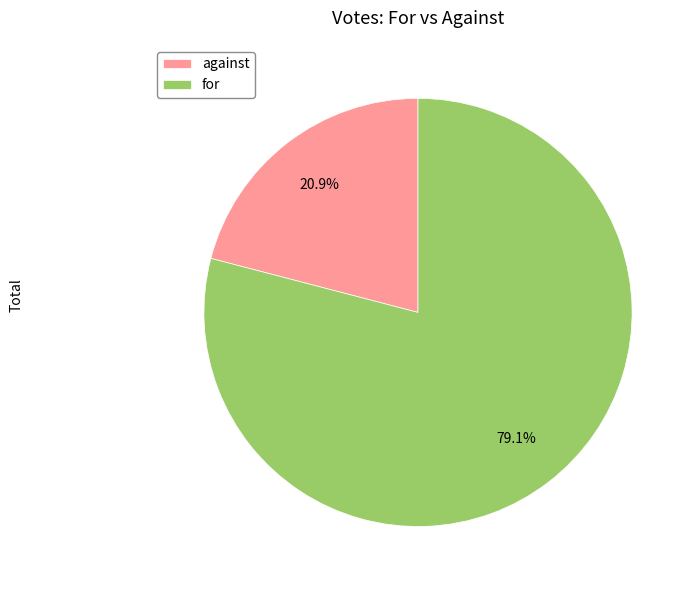

Which slice is the smallest?

against